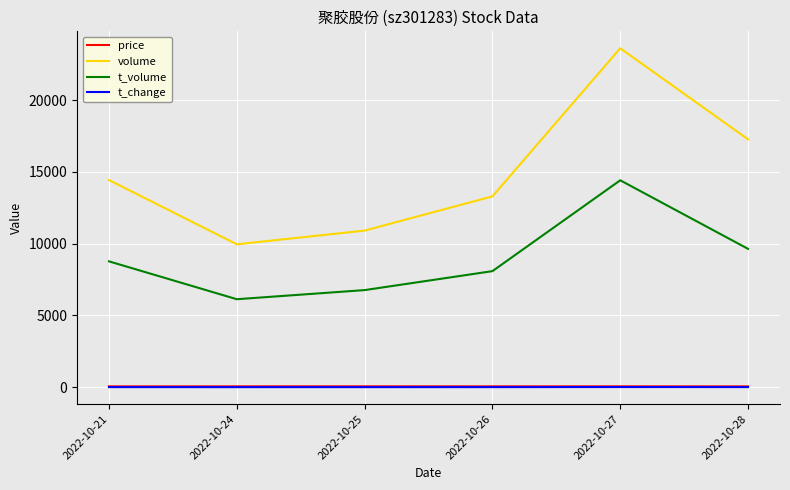

What are all the series names shown in the legend?

price, volume, t_volume, t_change